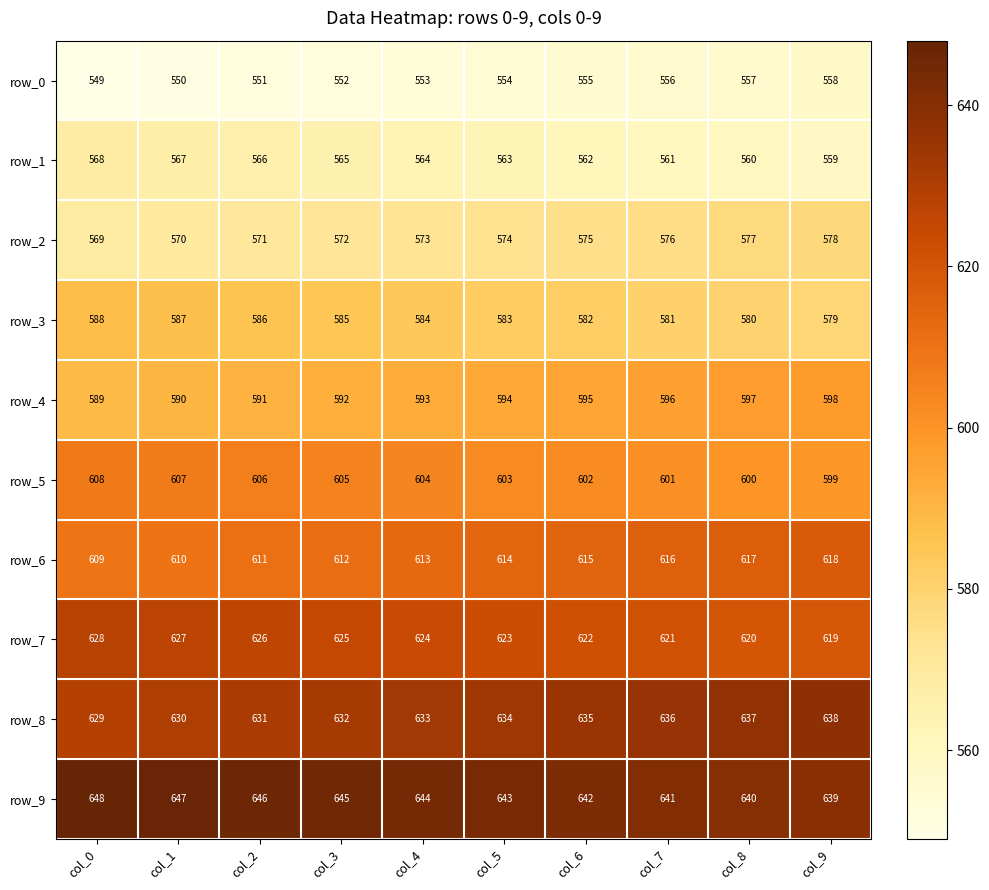

What is the spread (max minus min) of values at col_9?

81